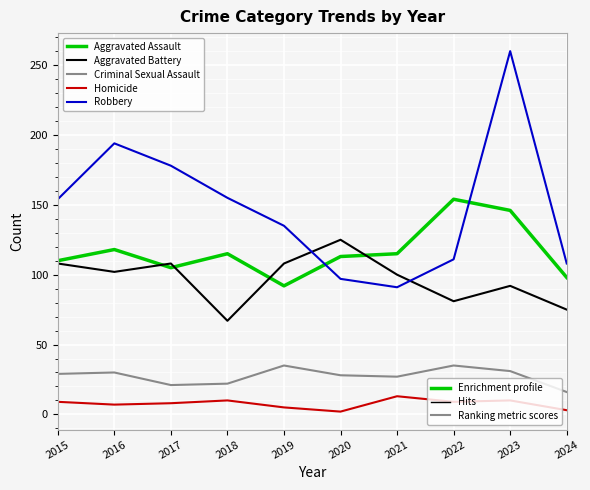

Which label corresponds to the largest value in the chart?

2023